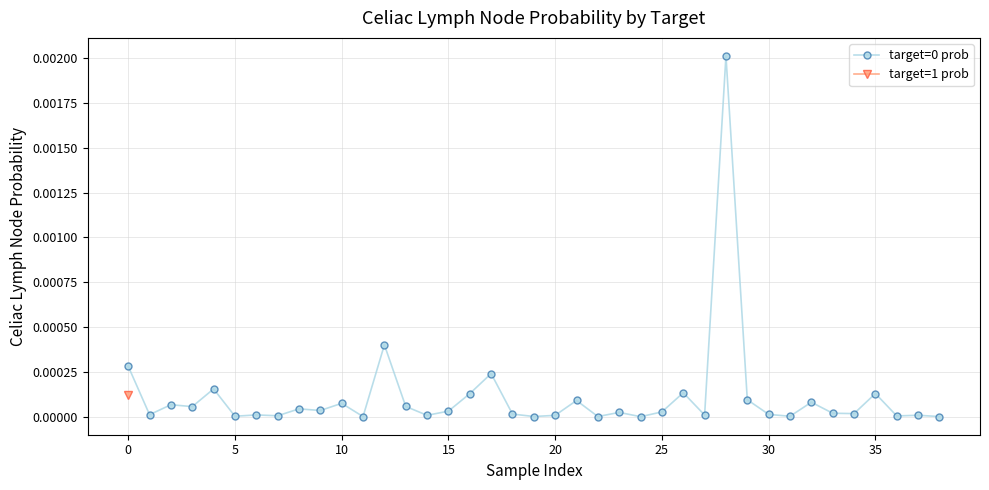

True or false: target=0 prob has more than 2 interior local peaks.

True